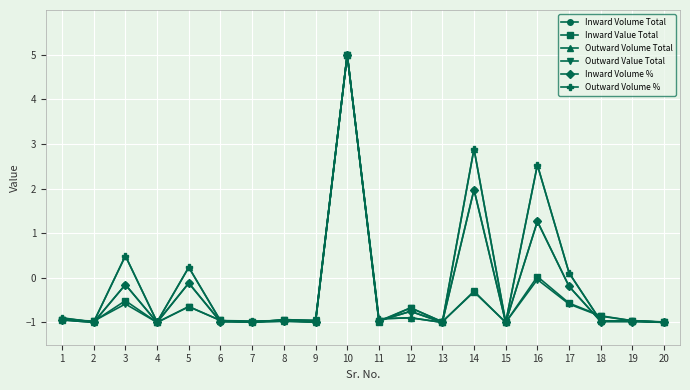

What is the difference between the Inward Volume Total values at 13 and 1?

0.1